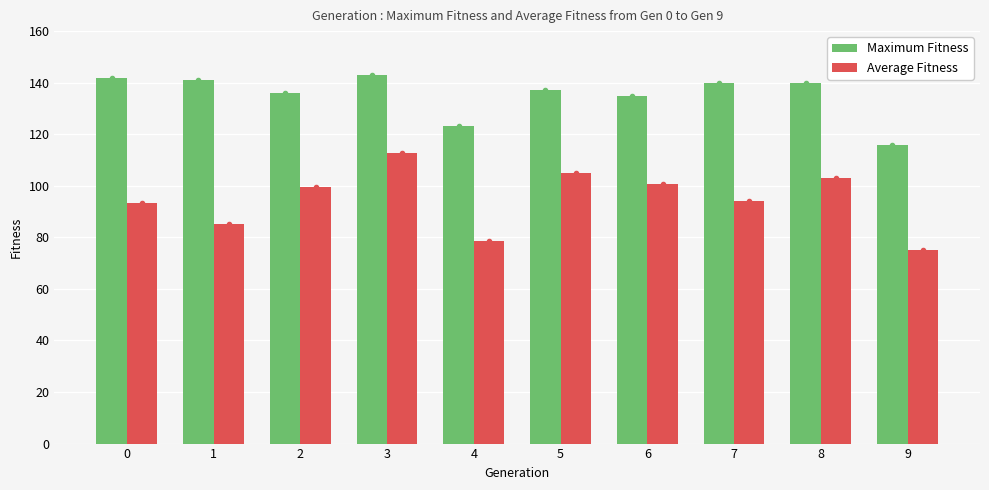

Which series has the largest range (max minus min)?

Average Fitness